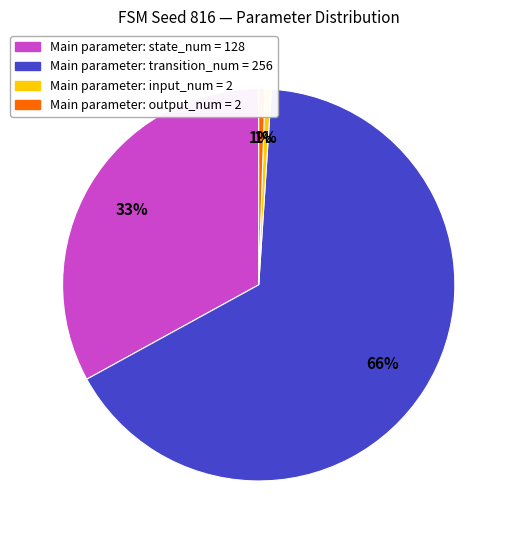

How many segments does this pie chart have?

4